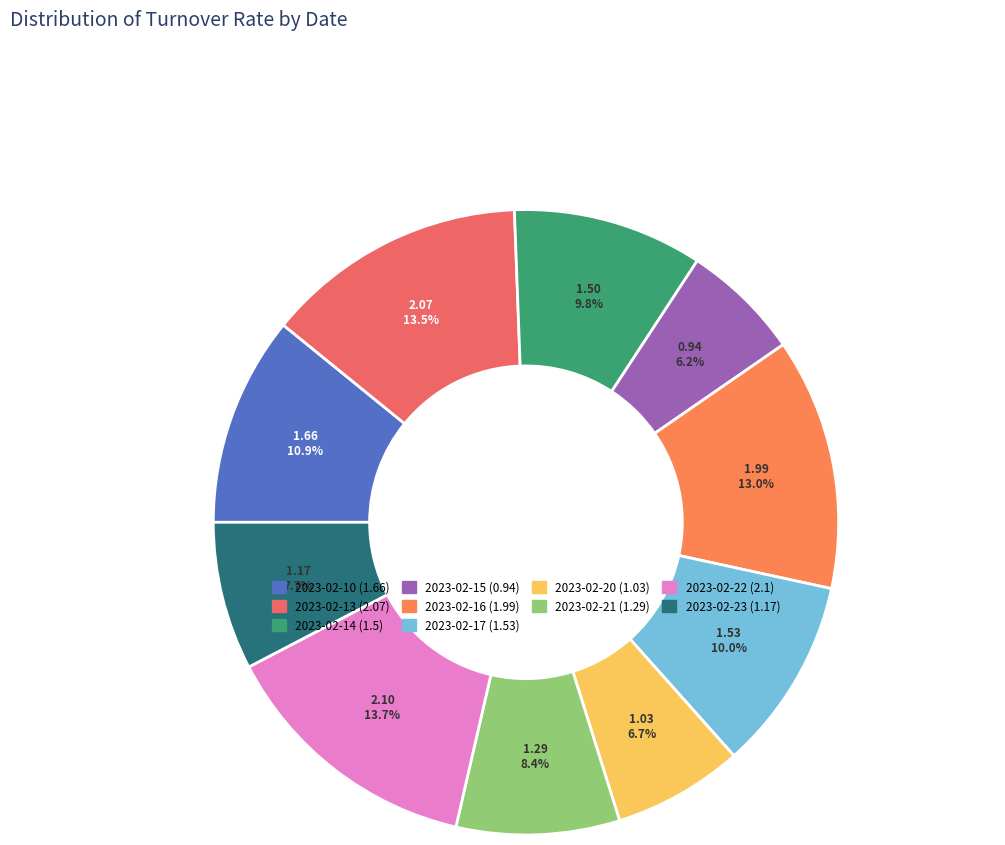

Do 2023-02-17 and 2023-02-23 together represent more than half of the pie?

No